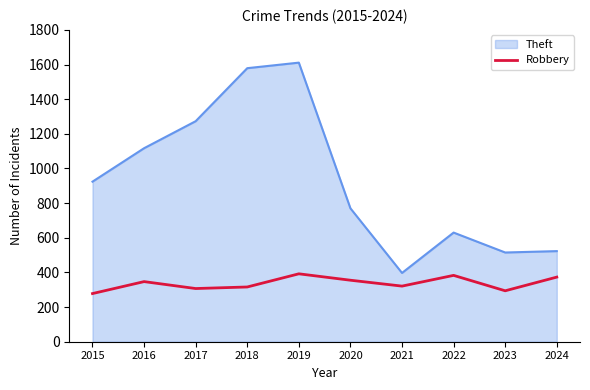

Rank the series at 2021 from lowest to highest value.

Robbery, Theft